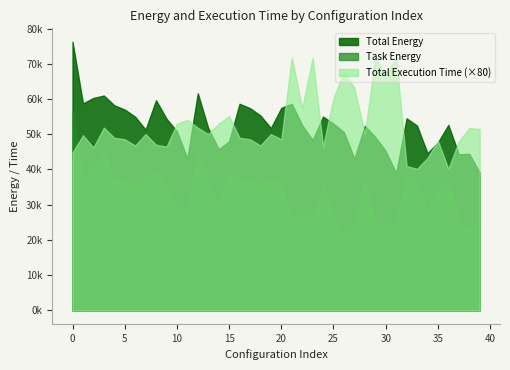

At how many categories does at least one series exceed 14383?

40